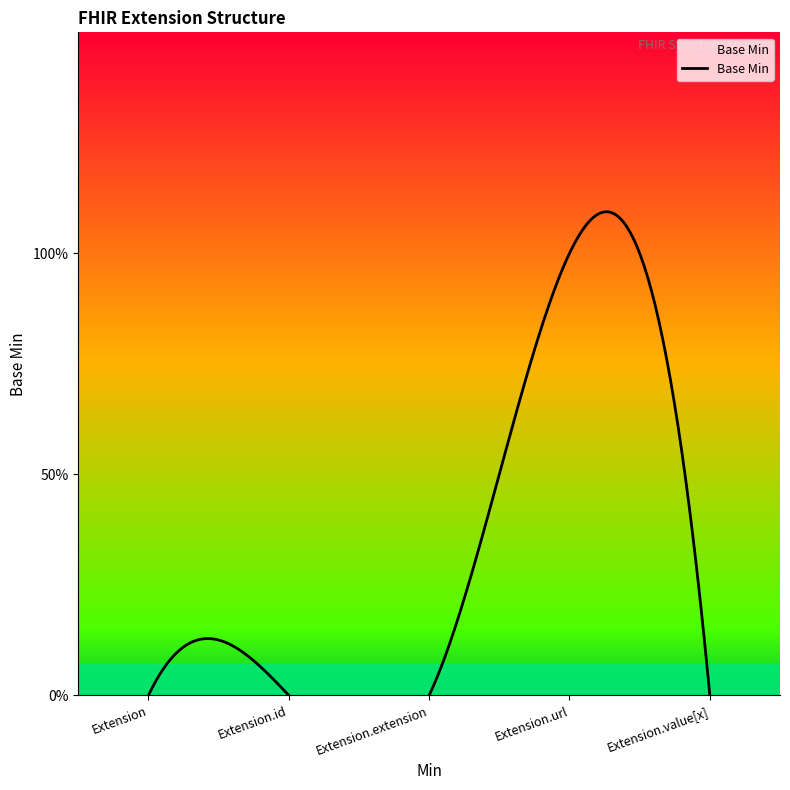

Which has a higher value, Extension.url or Extension.extension?

Extension.url